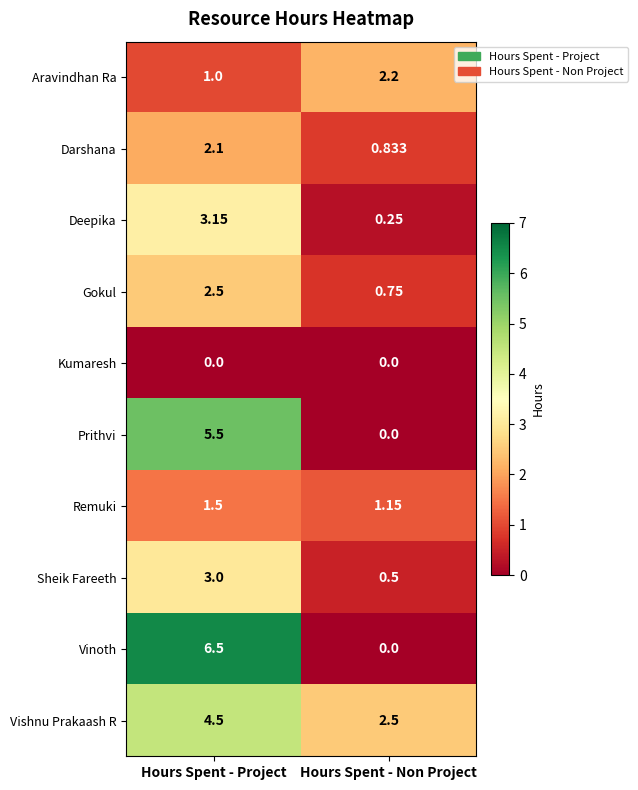

Which category has the lowest value in the Vishnu Prakaash R series?

Hours Spent - Non Project